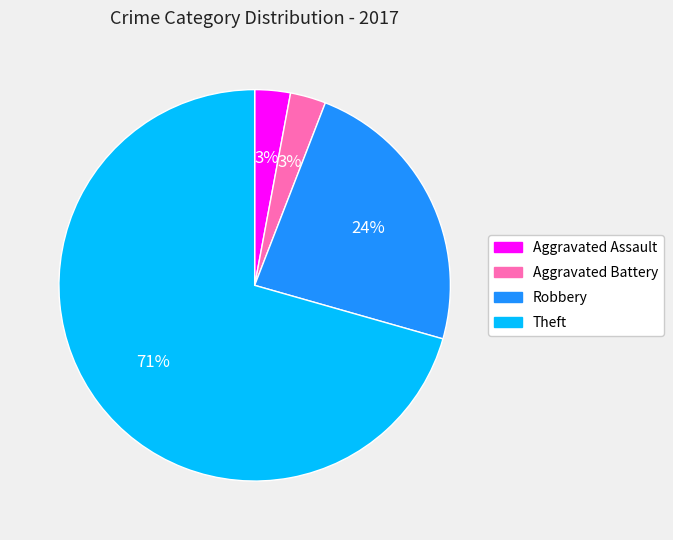

To the nearest percent, what is the average slice percentage?

25%